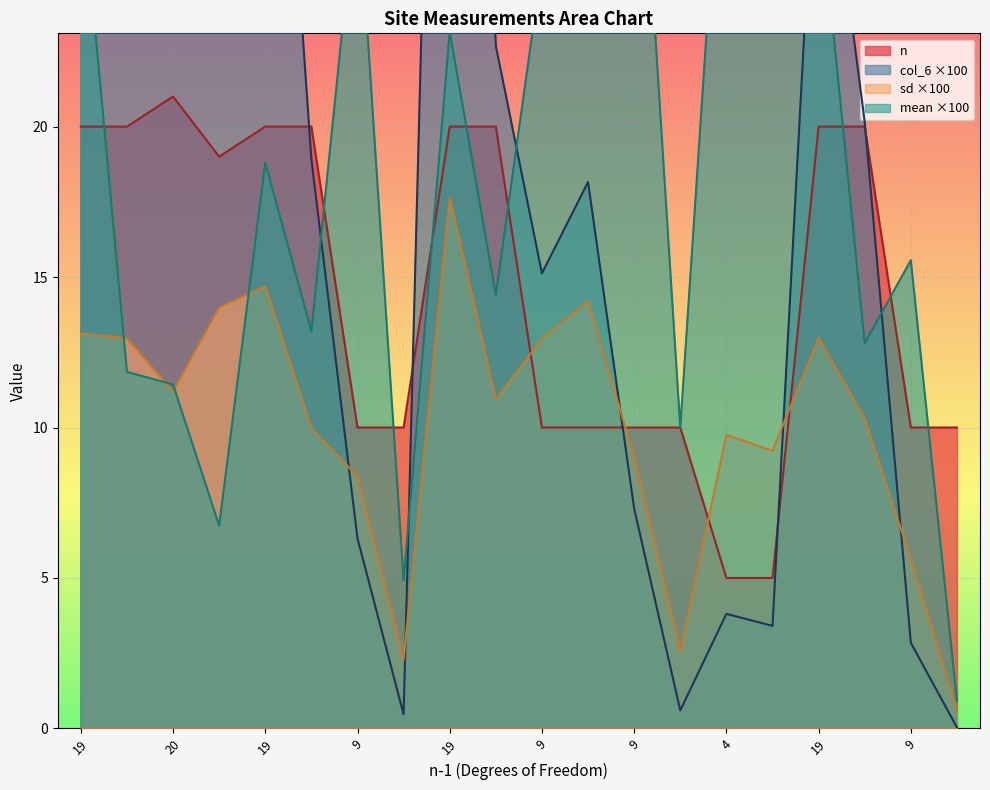

Is it true that col_6 equals 15.1 at 9?

True